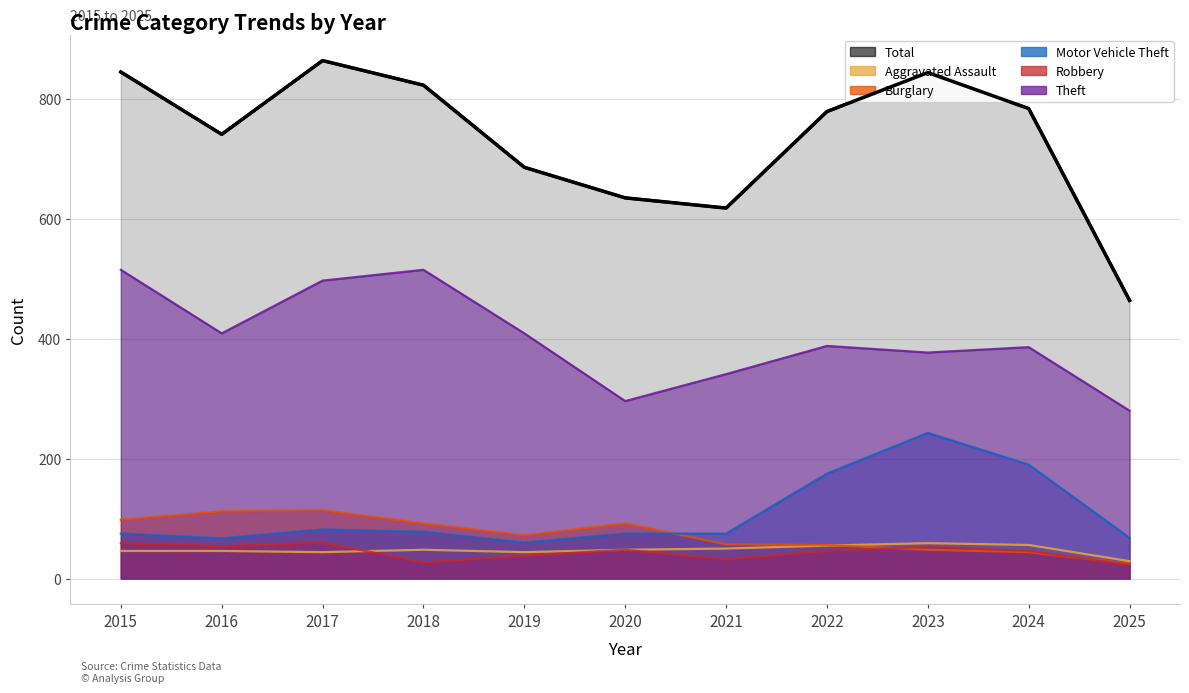

What is the sum of all Robbery values?

486